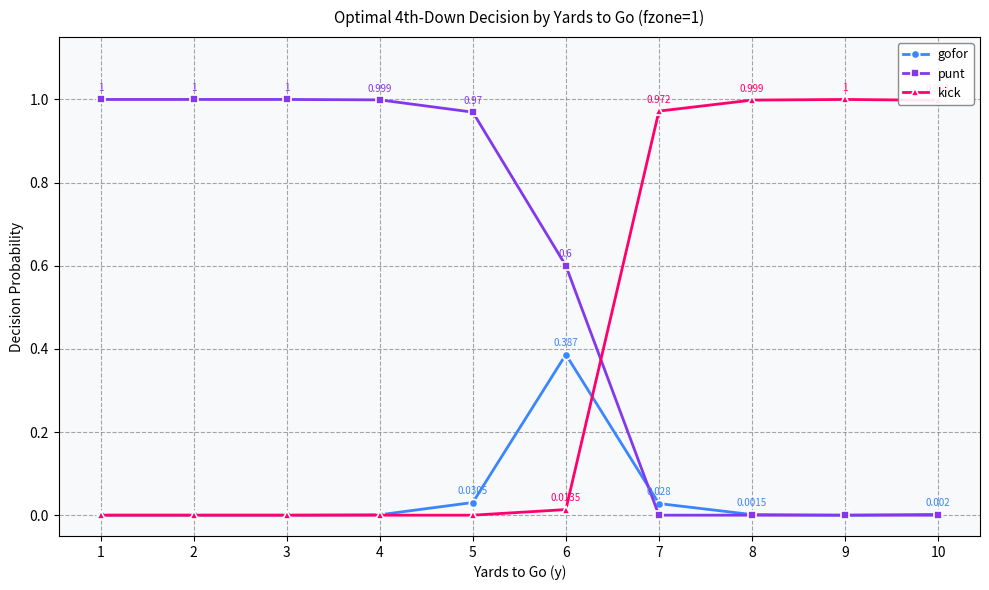

What is the spread (max minus min) of values at 4?

1.0